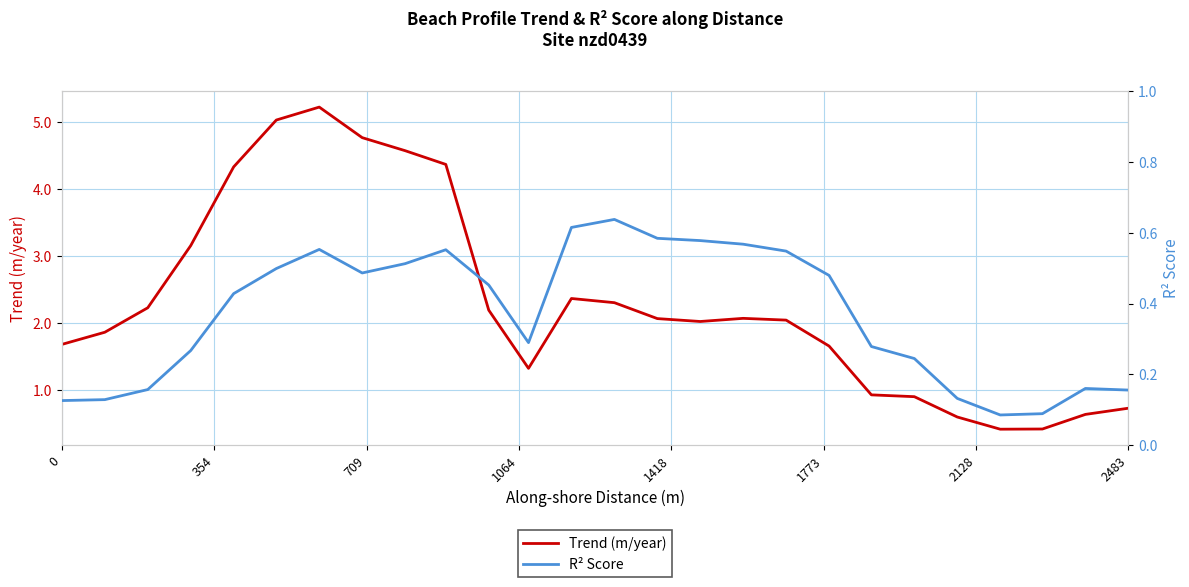

True or false: R² Score and Trend (m/year) cross at least once.

False